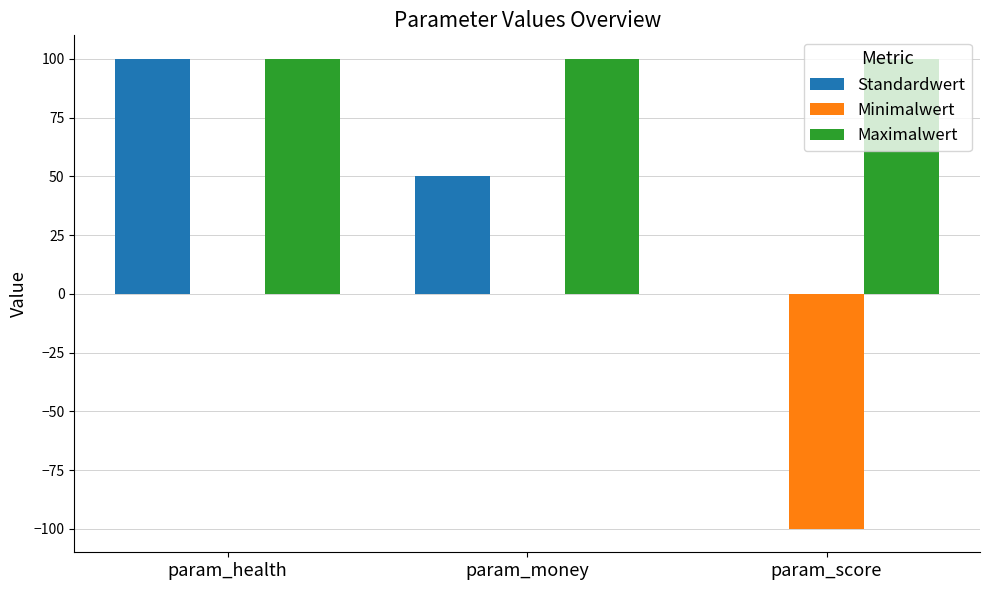

How many categories are shown in the chart?

3